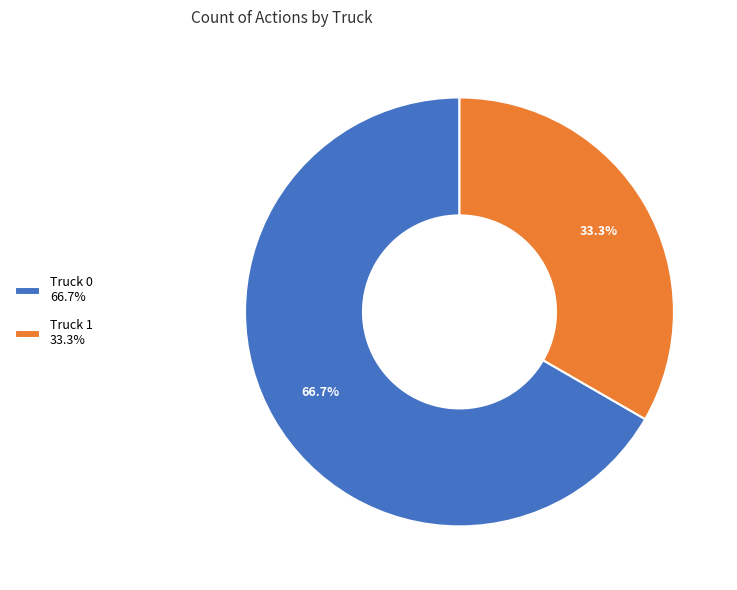

Between Truck 1 and Truck 0, which is larger?

Truck 0